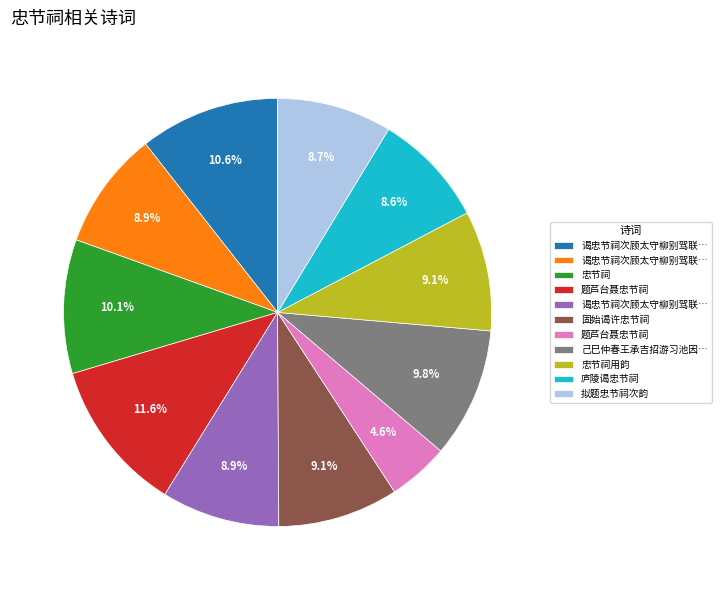

Is there a majority slice in this chart?

No